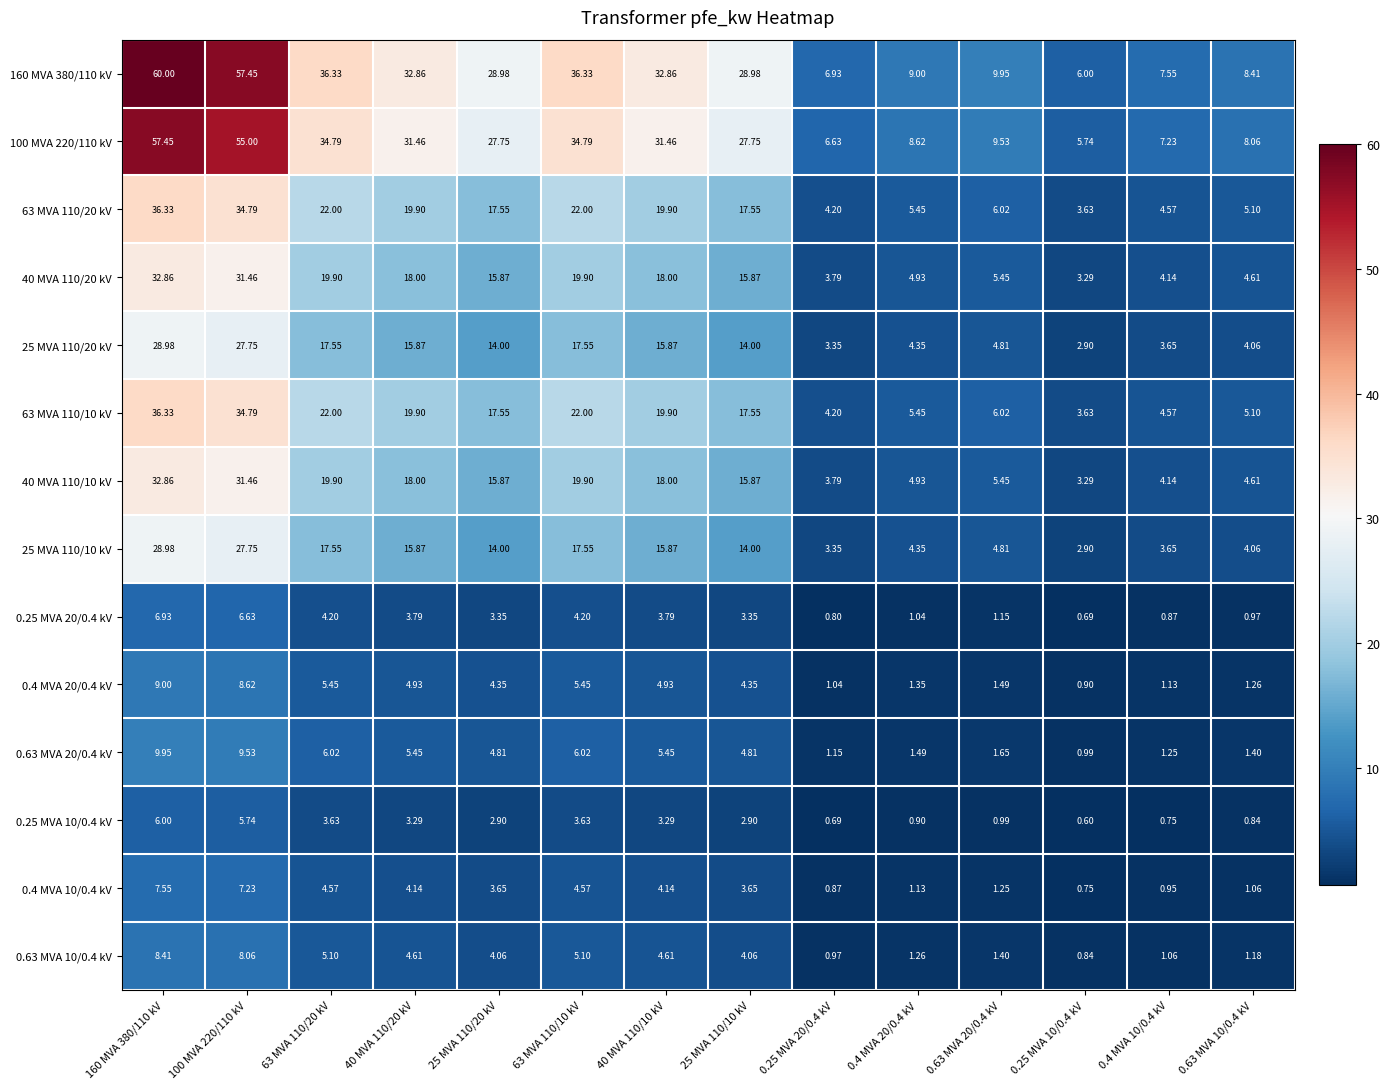

Is the value of 40 MVA 110/20 kV at 0.4 MVA 20/0.4 kV greater than the value of 0.63 MVA 10/0.4 kV at 0.63 MVA 10/0.4 kV?

Yes